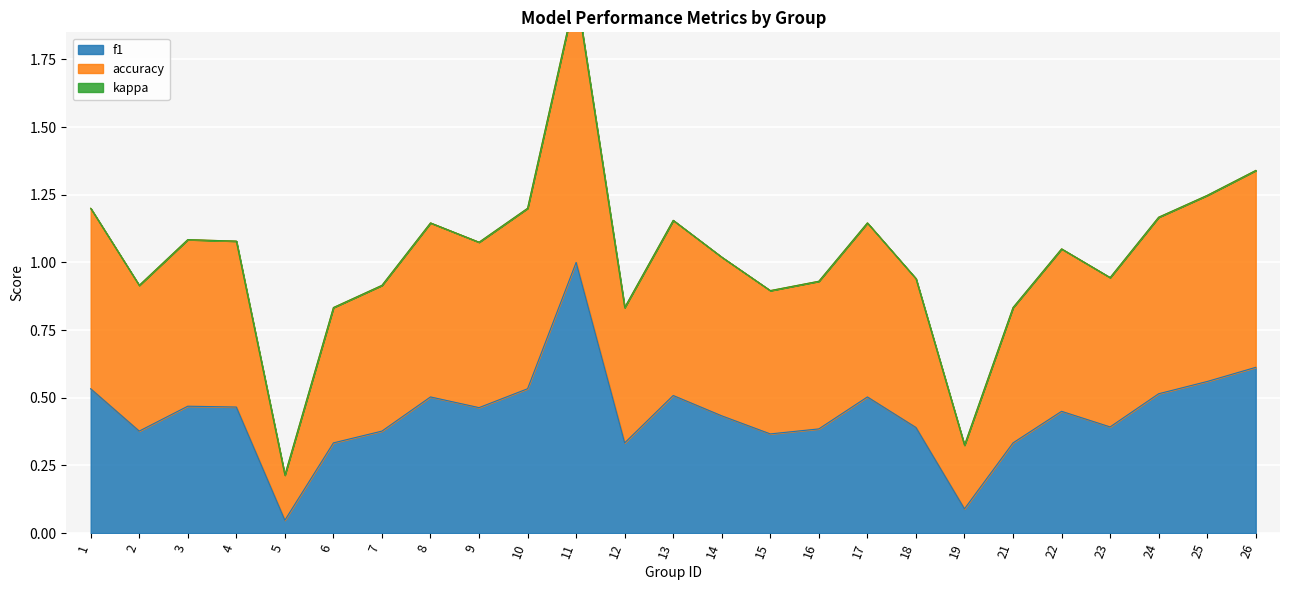

Which has a higher value, 4 or 19?

4